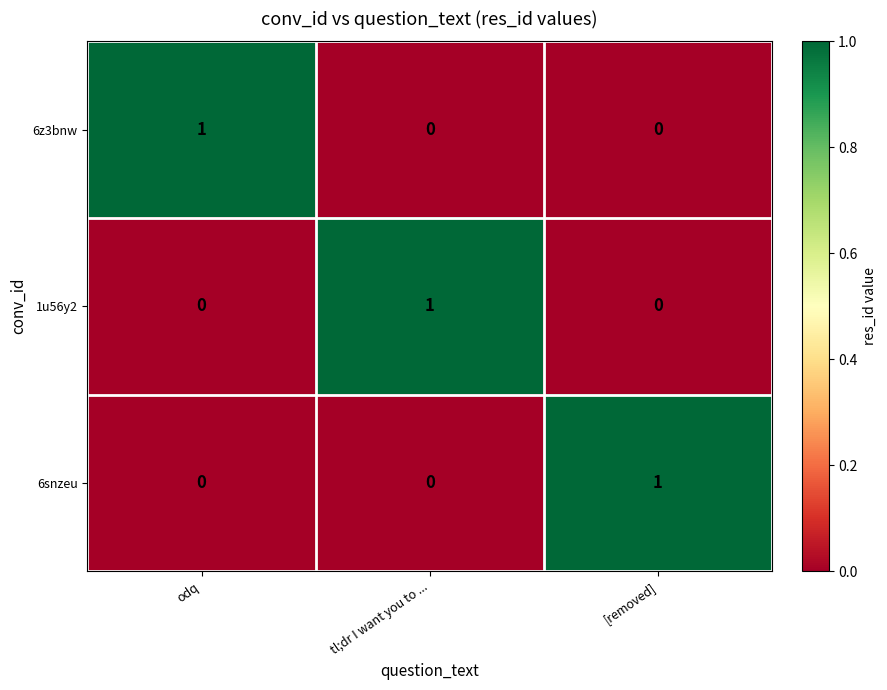

How many categories are shown in the chart?

3